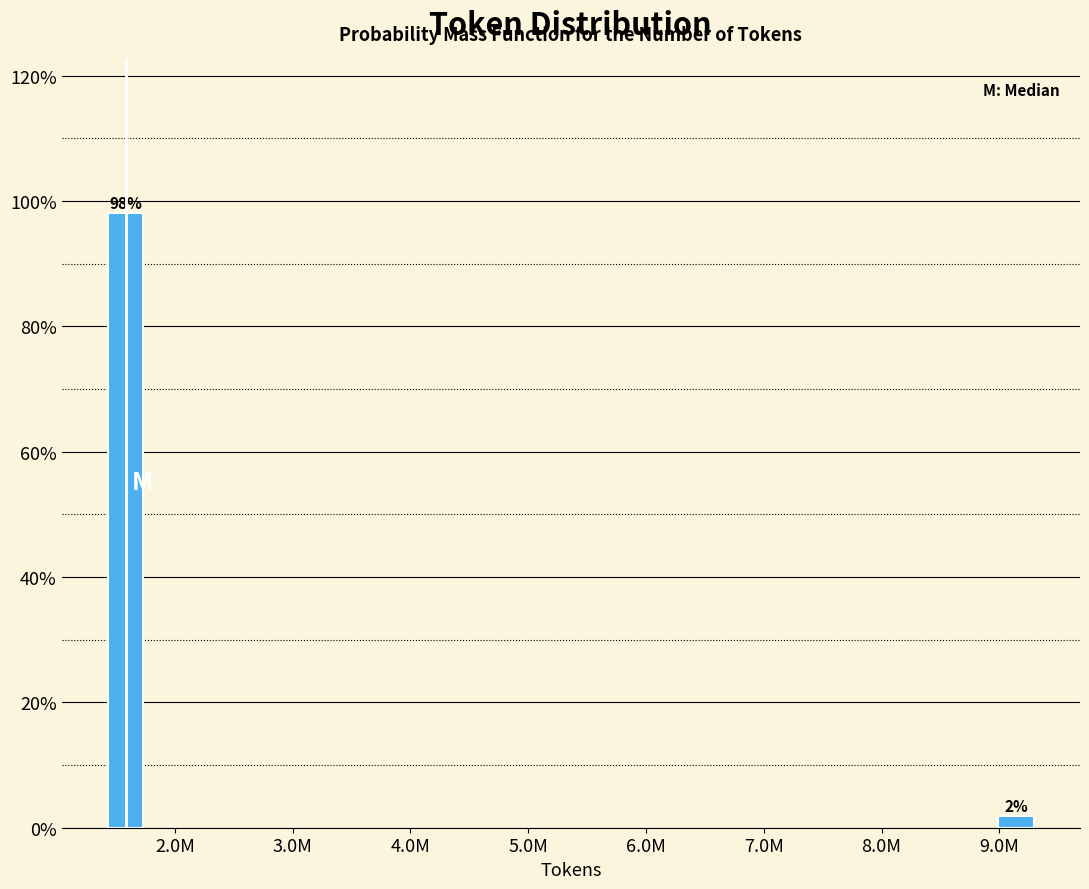

List the labels in order of value, largest first.

2.0M, 9.0M